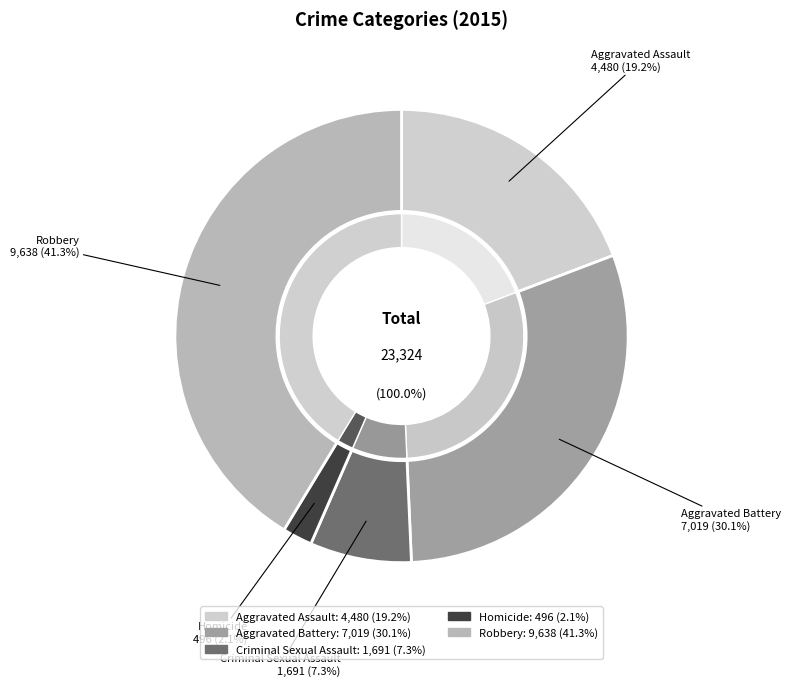

Which has a higher value, Aggravated Assault or Robbery?

Robbery